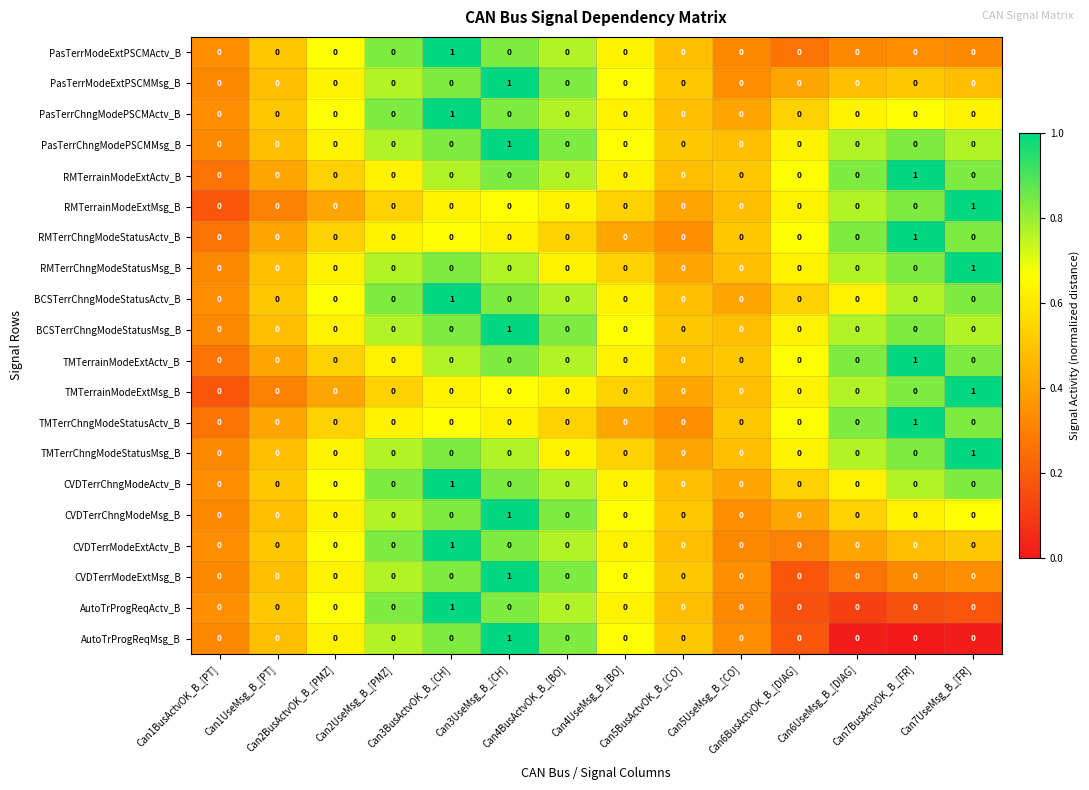

Count the PasTerrModeExtPSCMMsg_B values in the range 0 to 1.

14